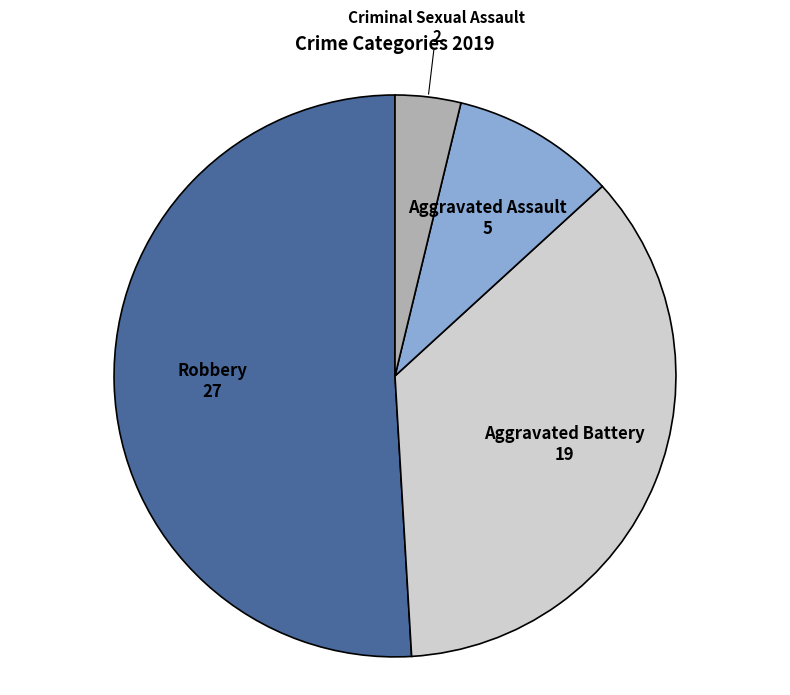

Which category has the smallest portion of the pie?

Criminal Sexual Assault